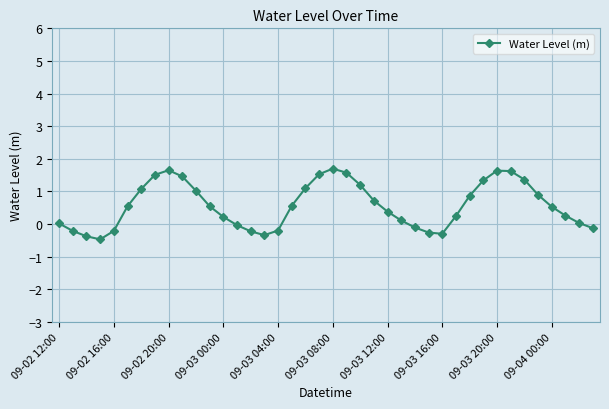

What is the difference between the maximum and second lowest values?

2.1